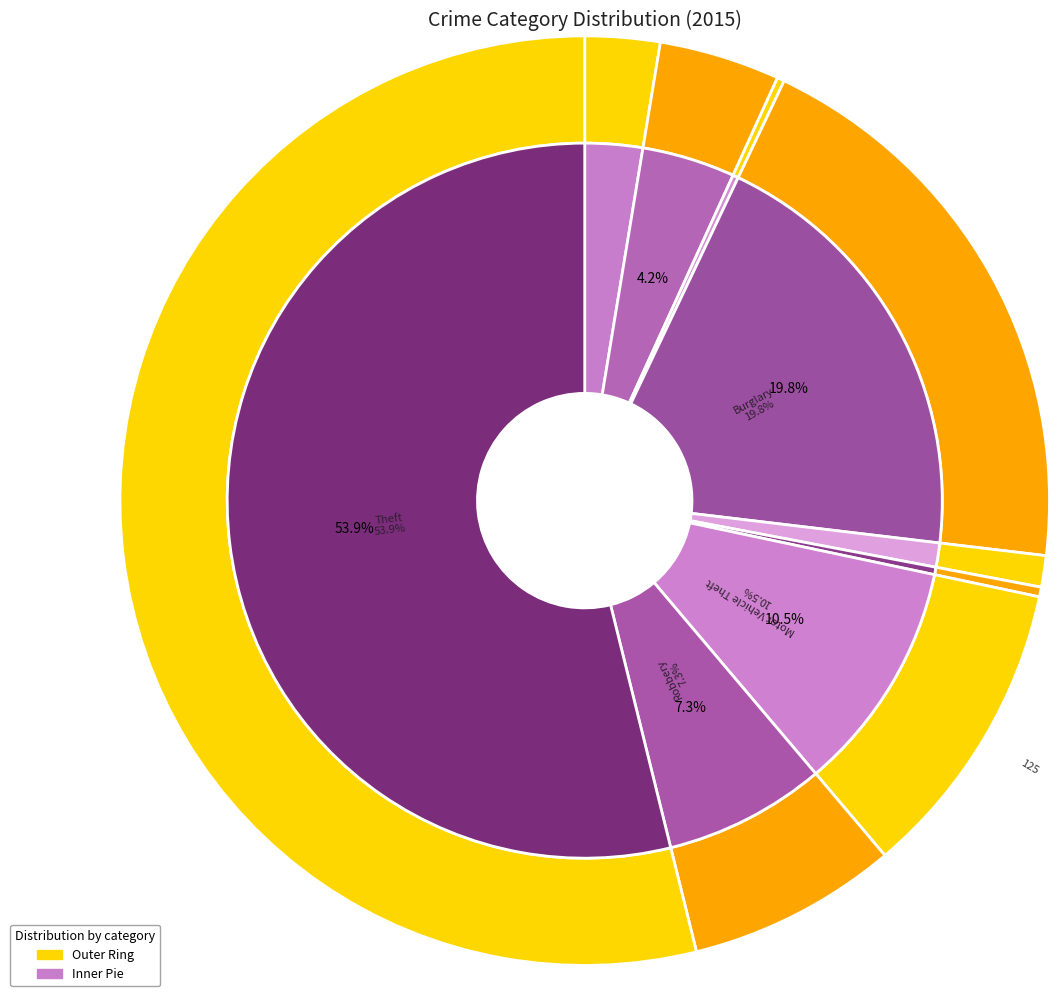

Does Aggravated Assault account for over 50% of the chart?

No